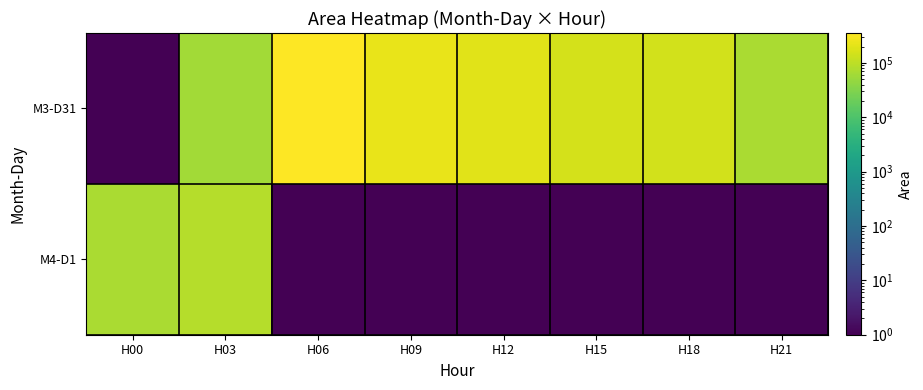

Between H09 and H12, which series saw the biggest shift?

M3-D31